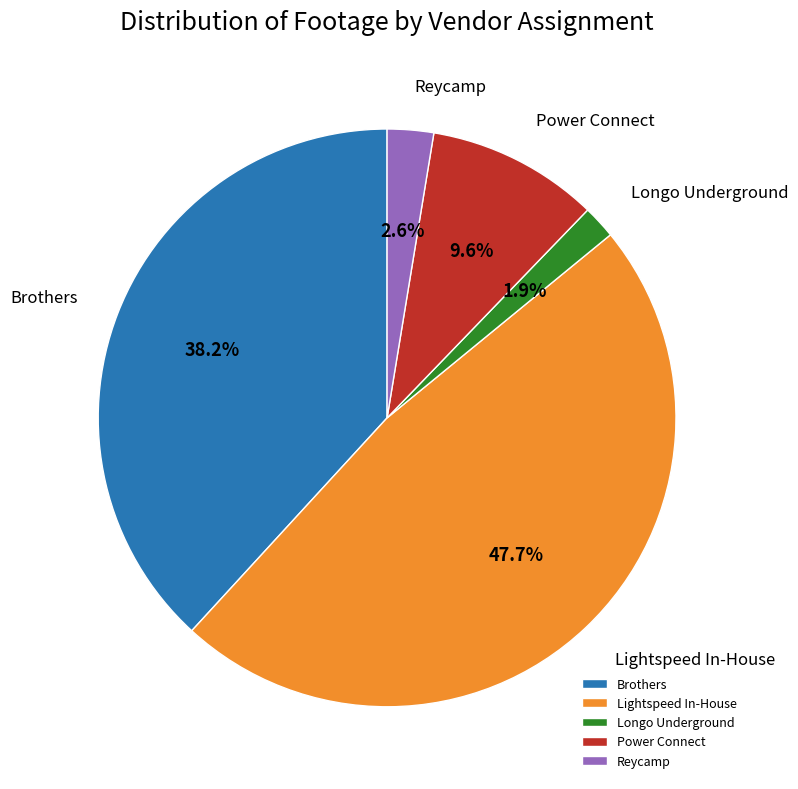

Is it true that Lightspeed In-House is 48% of the pie?

True